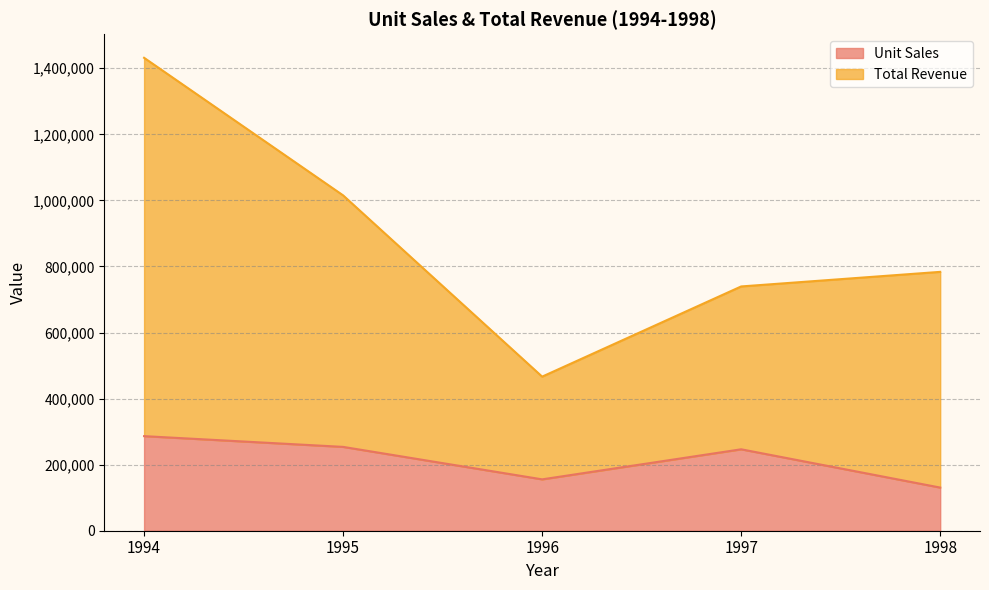

What are all the series names shown in the legend?

Unit Sales, Total Revenue